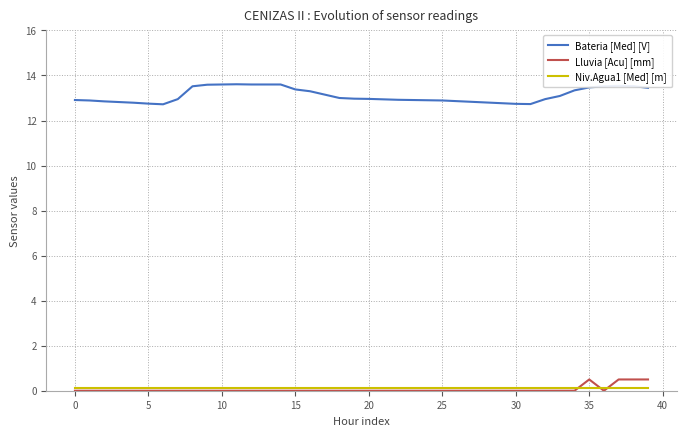

How many lines are shown in the chart?

3